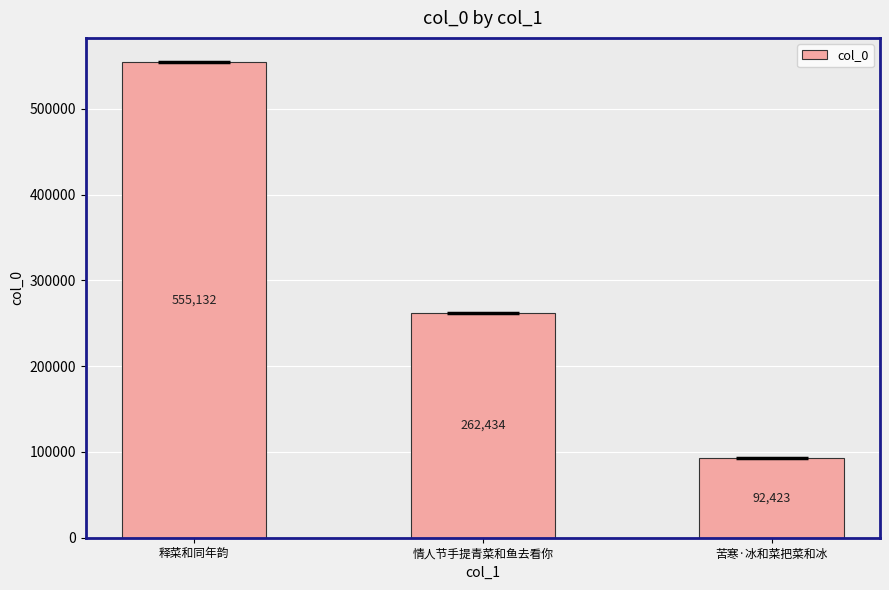

What is the sum of all values?

909989